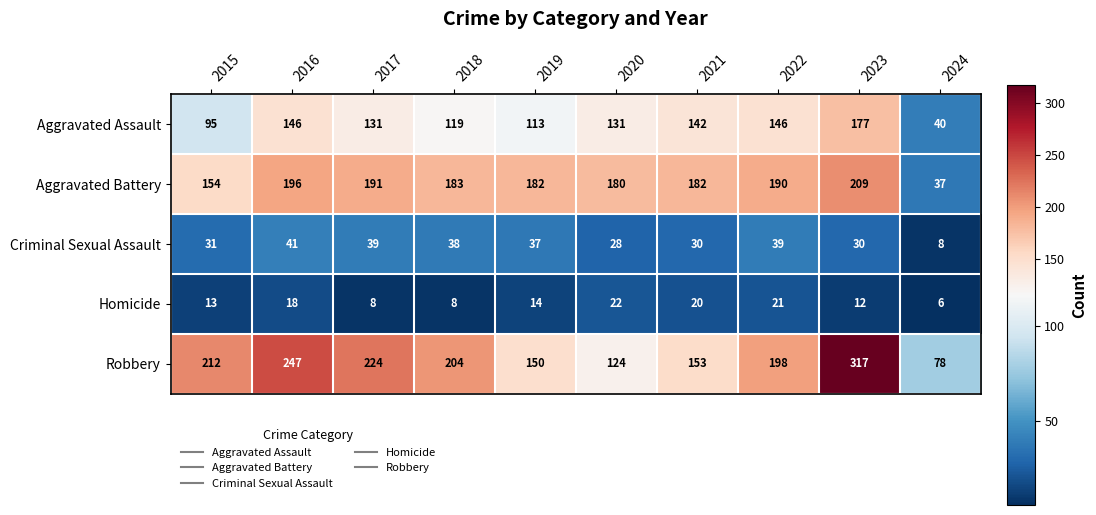

How many series are shown in this chart?

5